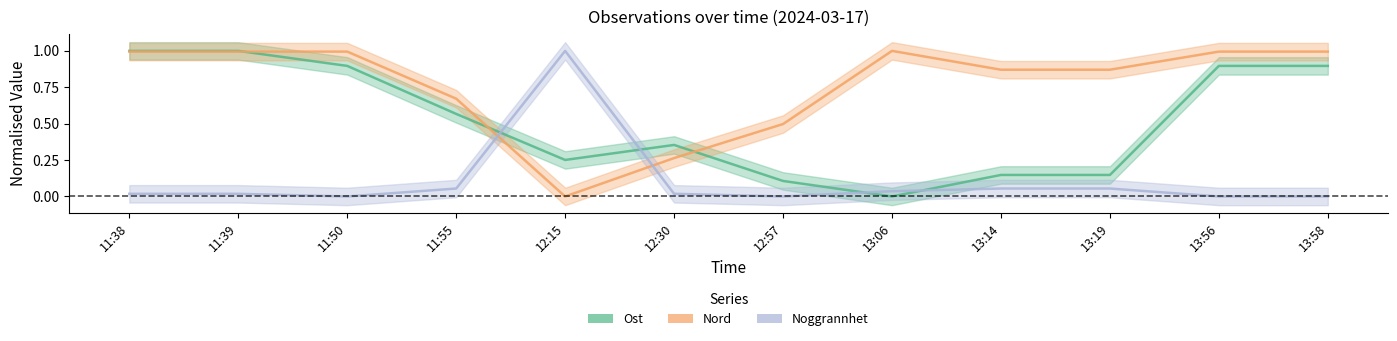

Is this an area chart (filled region under the line)?

No